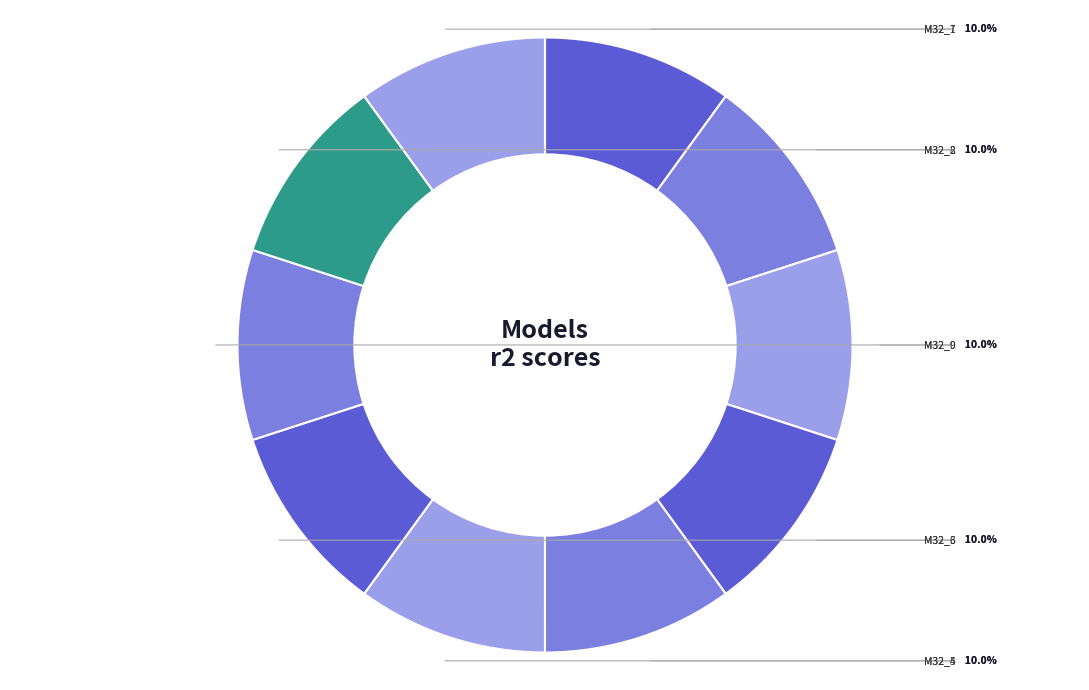

Count the number of slices in the pie.

10